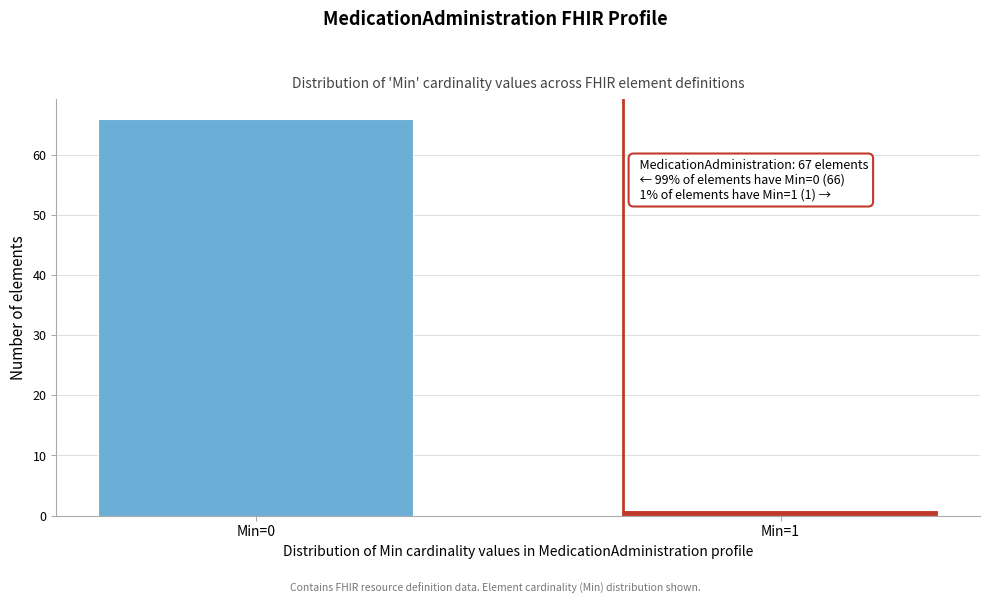

Reading left to right, transcribe all the data shown in this chart.

66	1